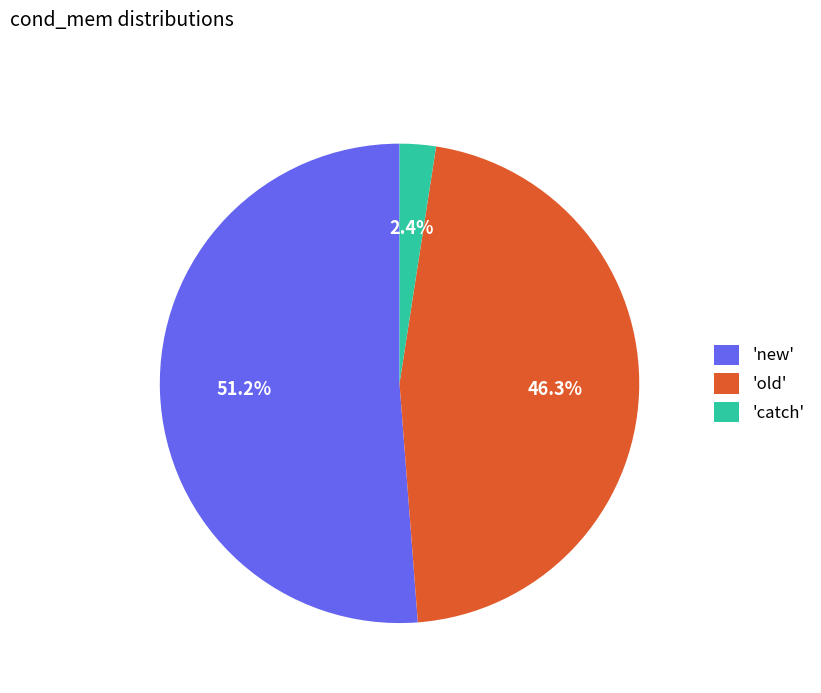

What is the total percentage of 'new' and 'old'?

97.6%